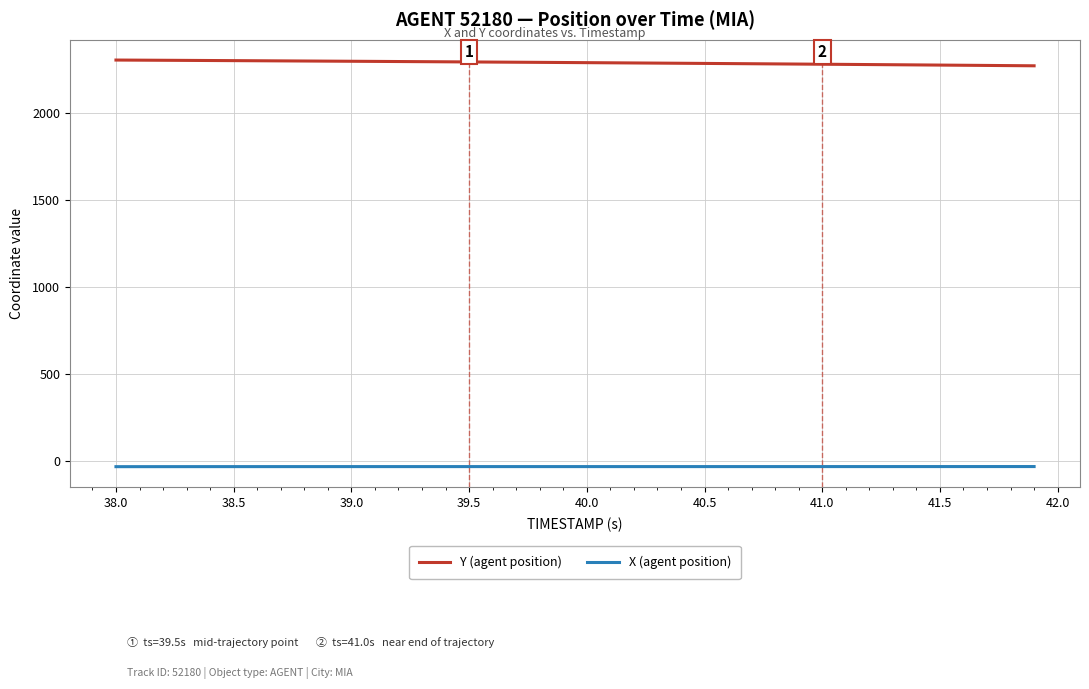

Which series has the largest total across all categories?

Y (agent position)